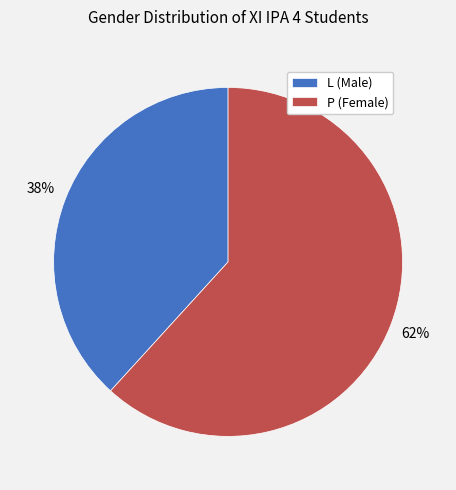

Which category accounts for the majority?

P